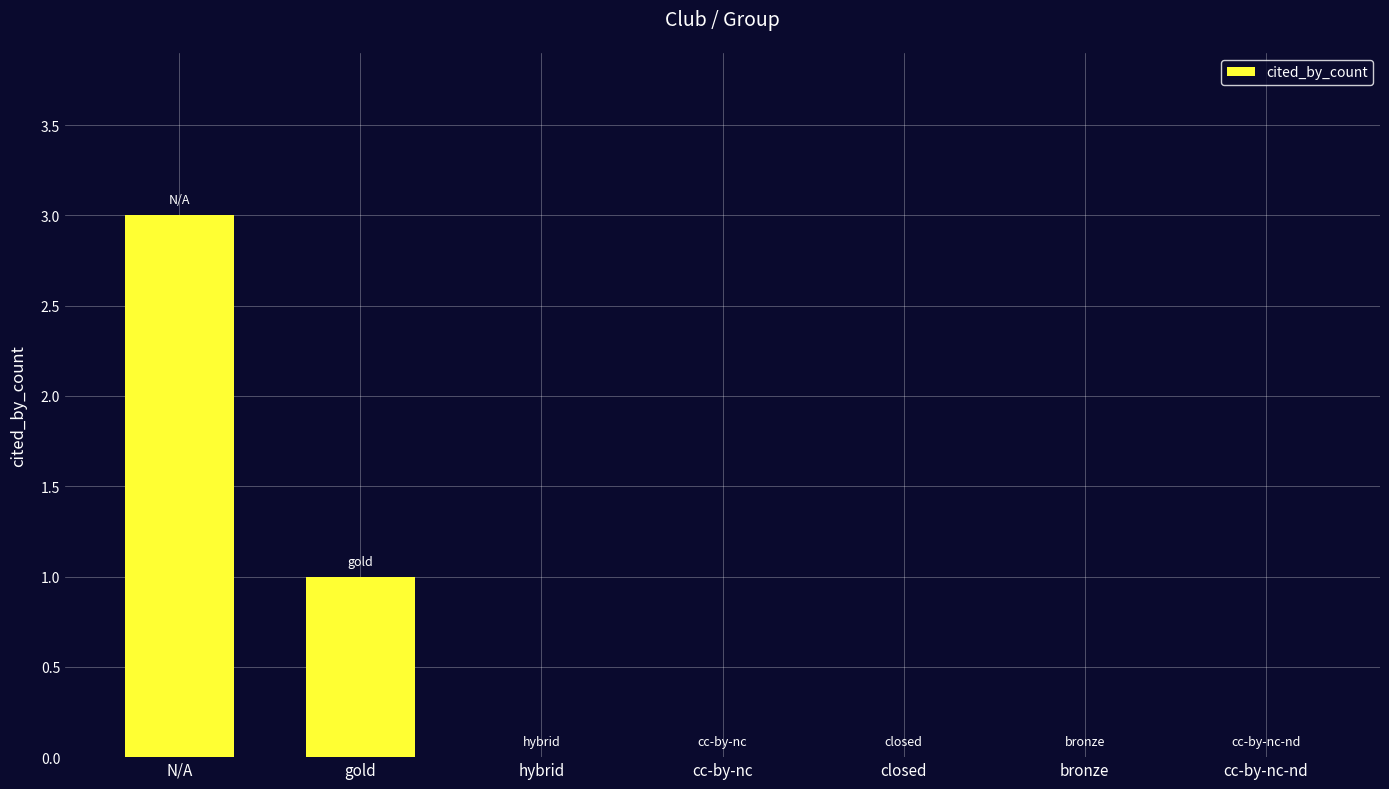

Reading right to left, transcribe all the data shown in this chart.

cc-by-nc-nd=0	bronze=0	closed=0	cc-by-nc=0	hybrid=0	gold=1	N/A=3